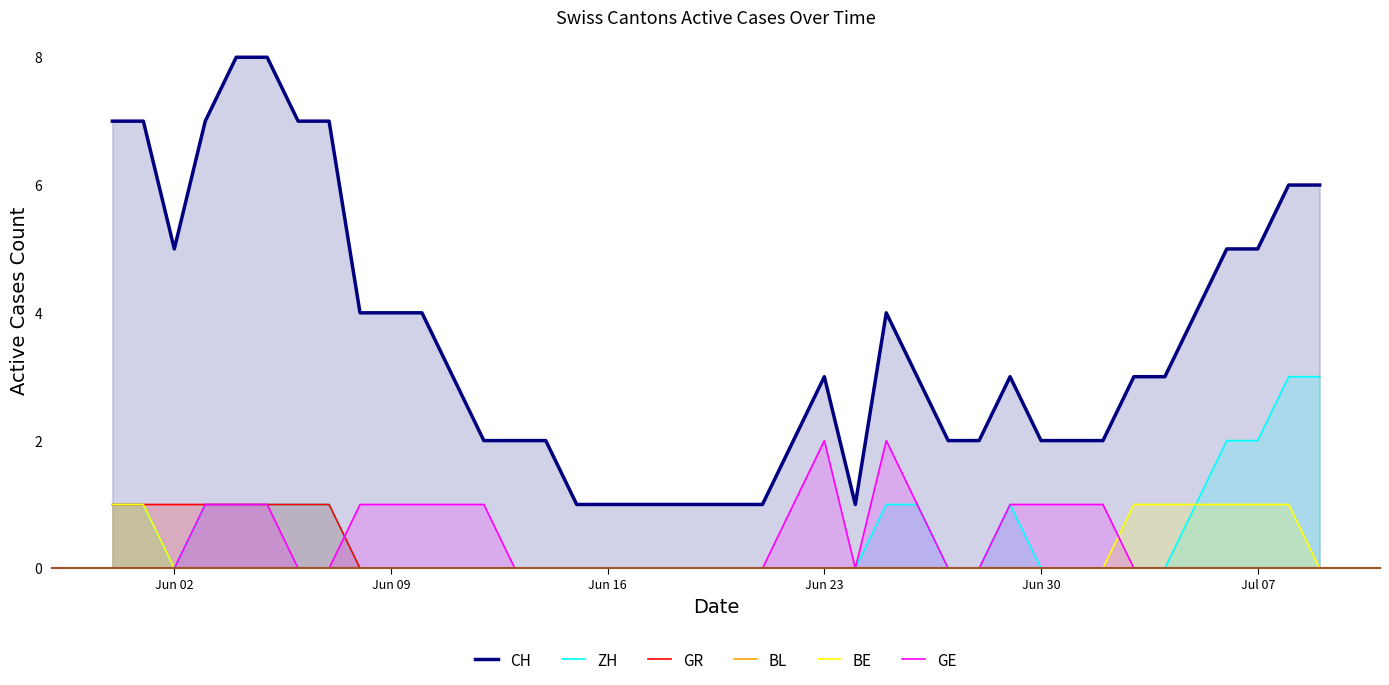

The value of GE at Jun 30 is 1. True or false?

False